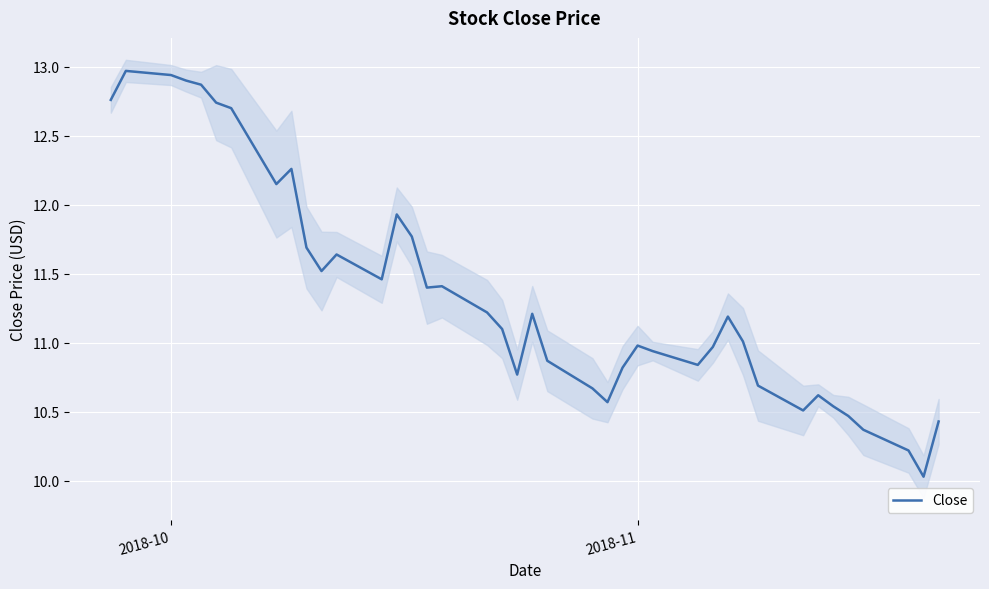

Is it true that Close equals 14.5 at 2018-11?

False